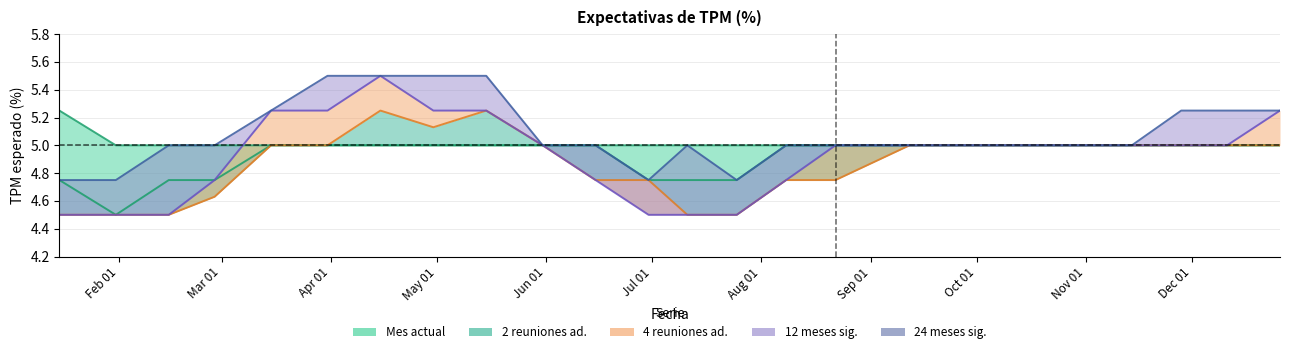

At which label is Mes actual closest to 5?

31-01-2012